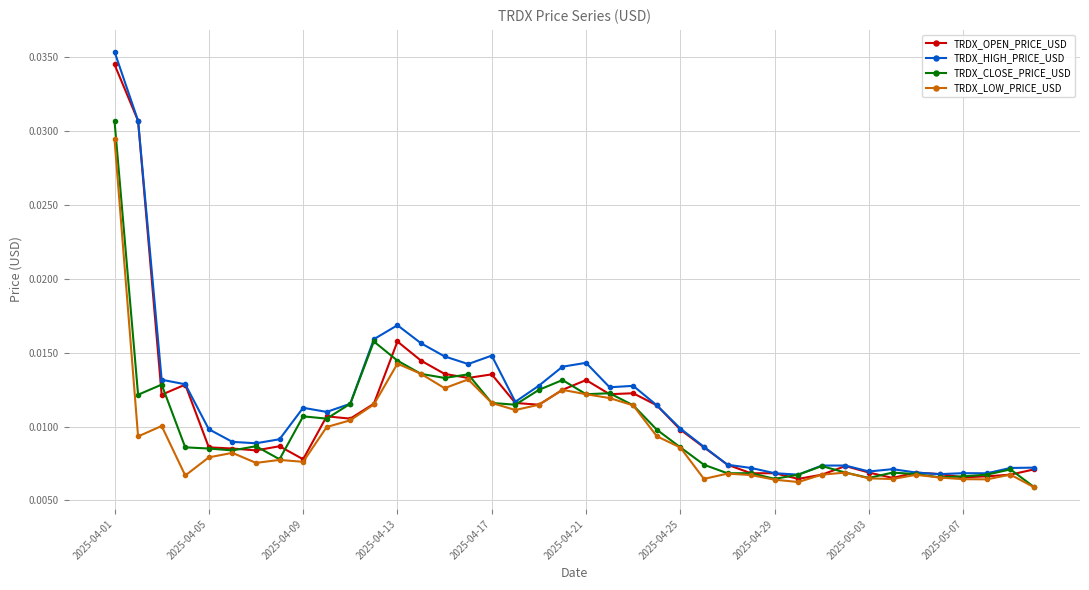

At how many categories does at least one series exceed 0?

40